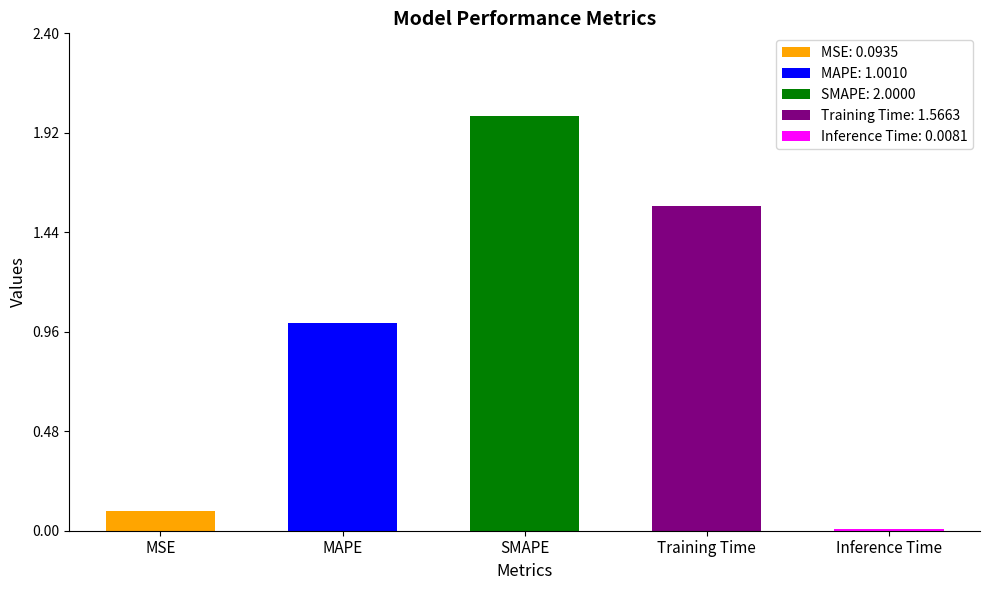

At which label is the value closest to 1?

MAPE